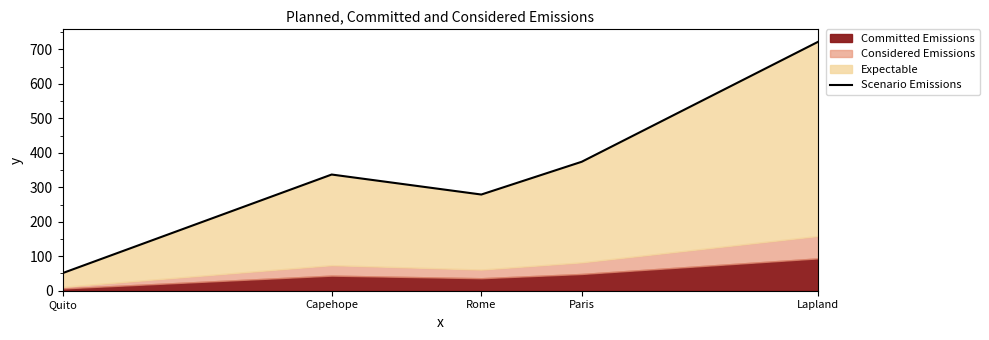

What is the label of the 4th point from the left?

Paris